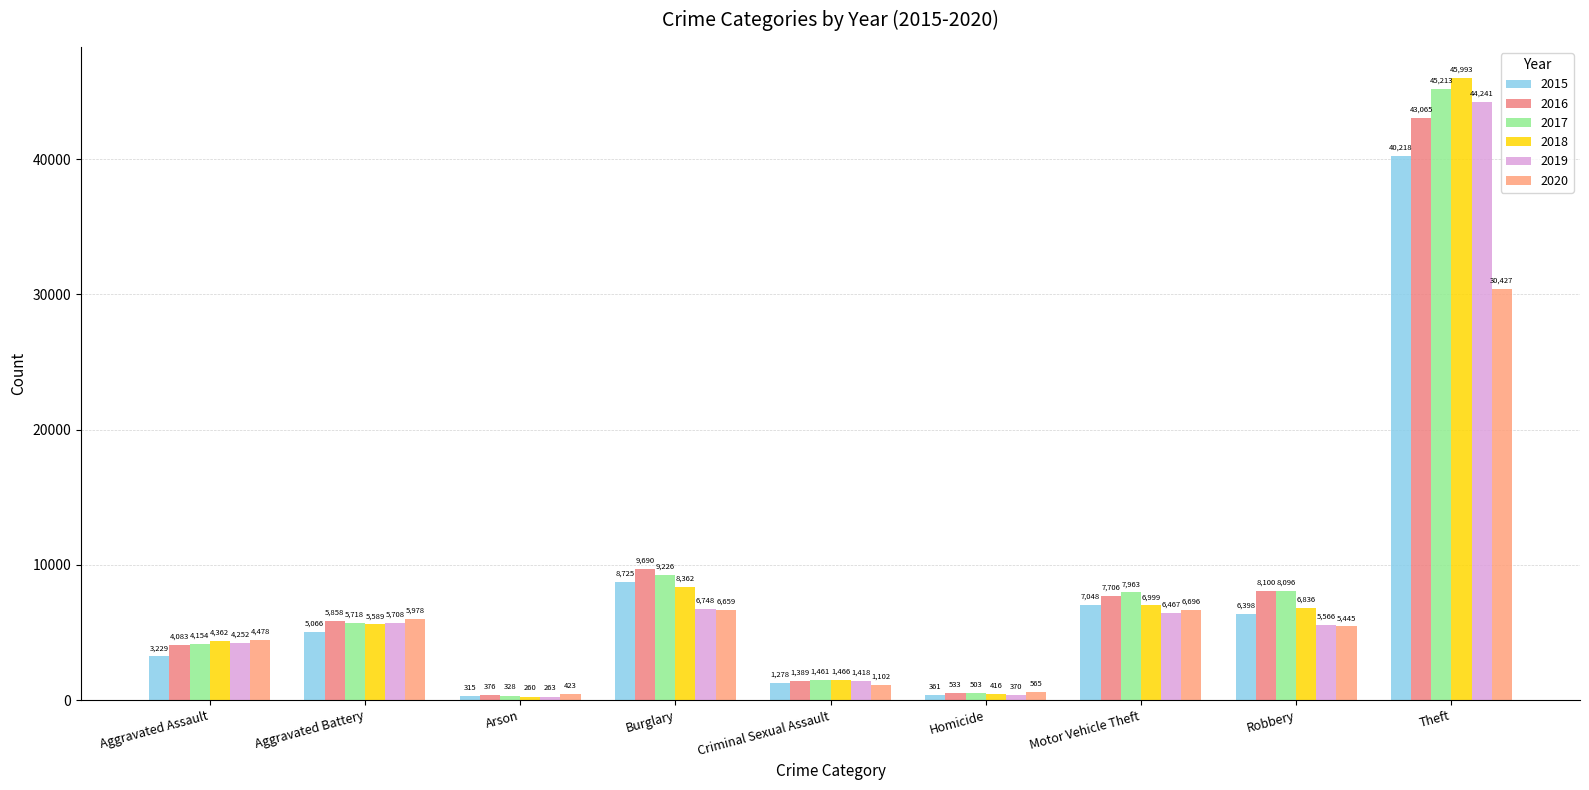

Which series has the widest spread of values?

2018